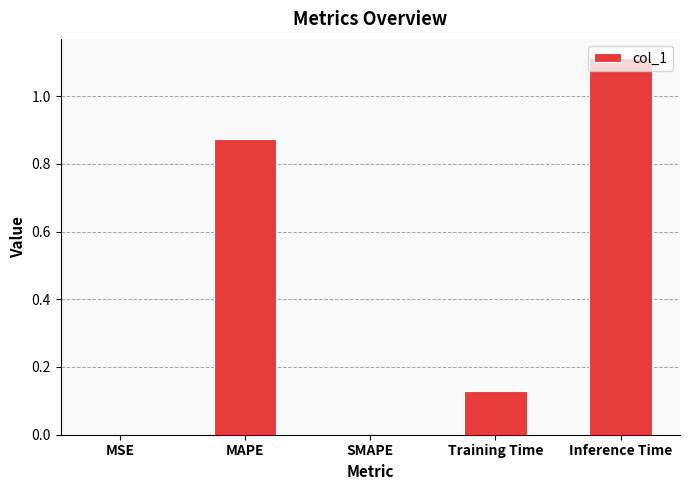

At which category does the chart reach its peak across all series?

Inference Time